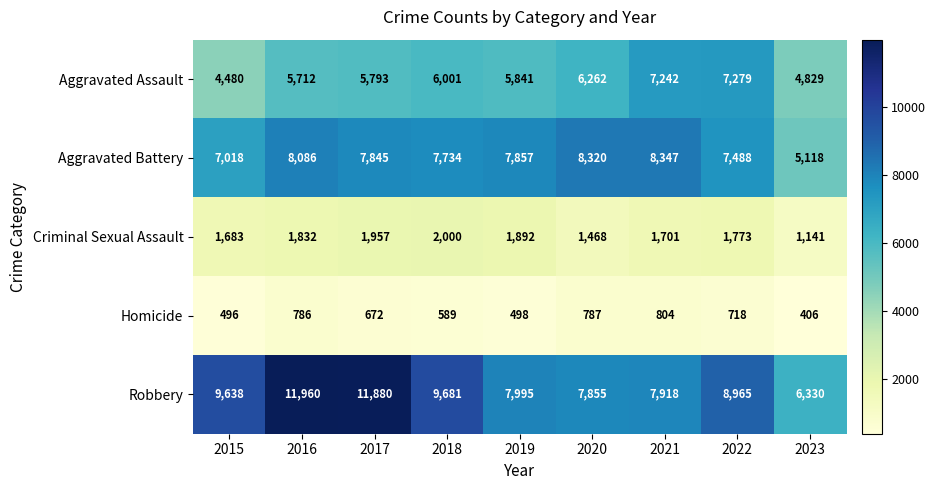

Rank the categories by Aggravated Assault value from lowest to highest.

2015, 2023, 2016, 2017, 2019, 2018, 2020, 2021, 2022